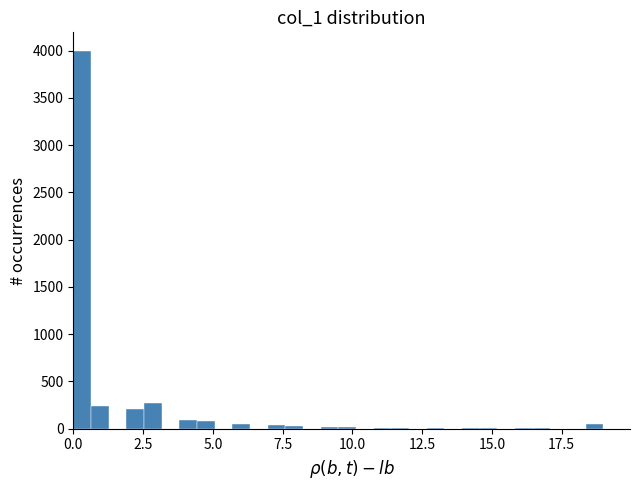

Read against the x-axis, roughly where is the centre of the tallest bar?

0.5